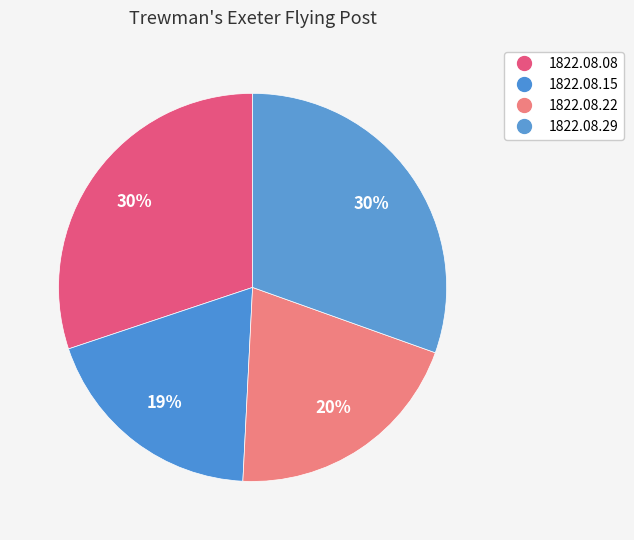

Count the number of slices in the pie.

4